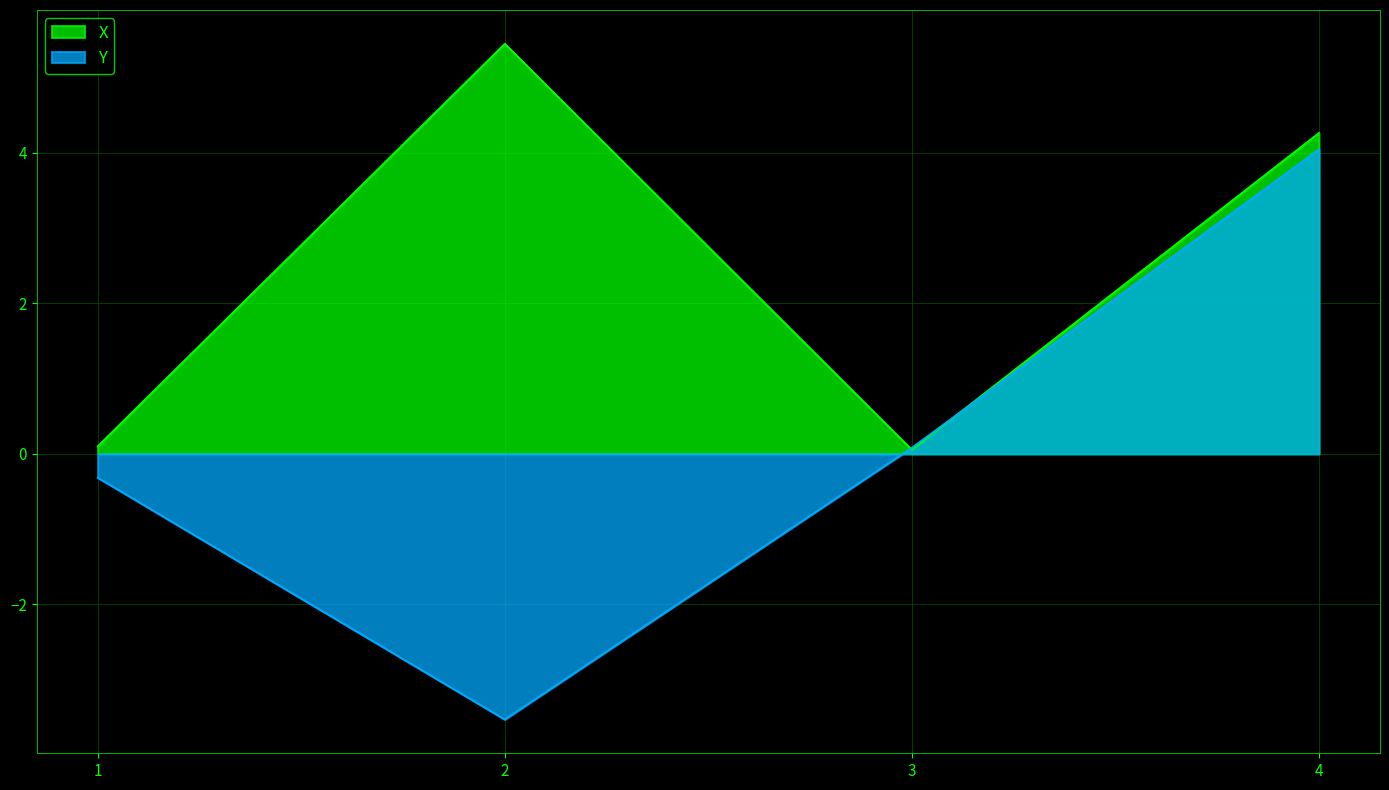

The X series shows 5.5 at 2. True or false?

True